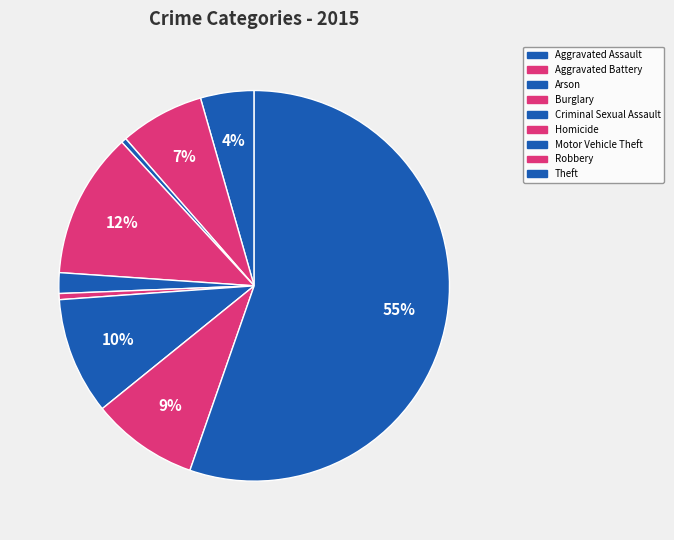

Which has a higher value, Theft or Arson?

Theft